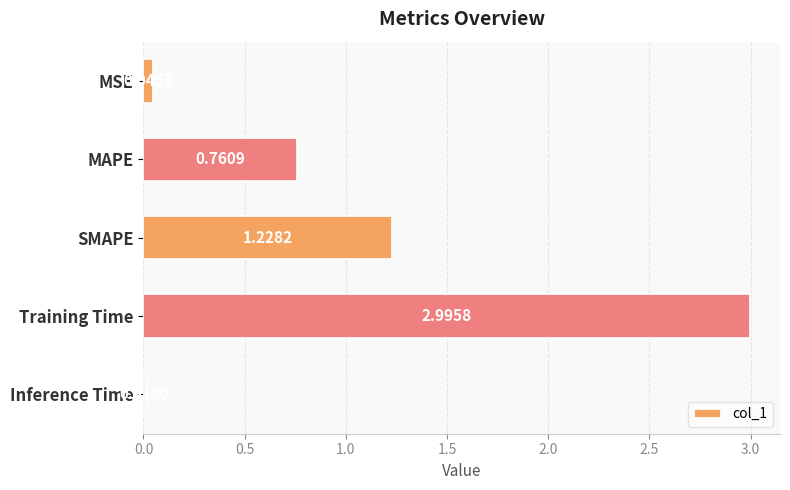

Rank the categories by value from highest to lowest.

Training Time, SMAPE, MAPE, MSE, Inference Time